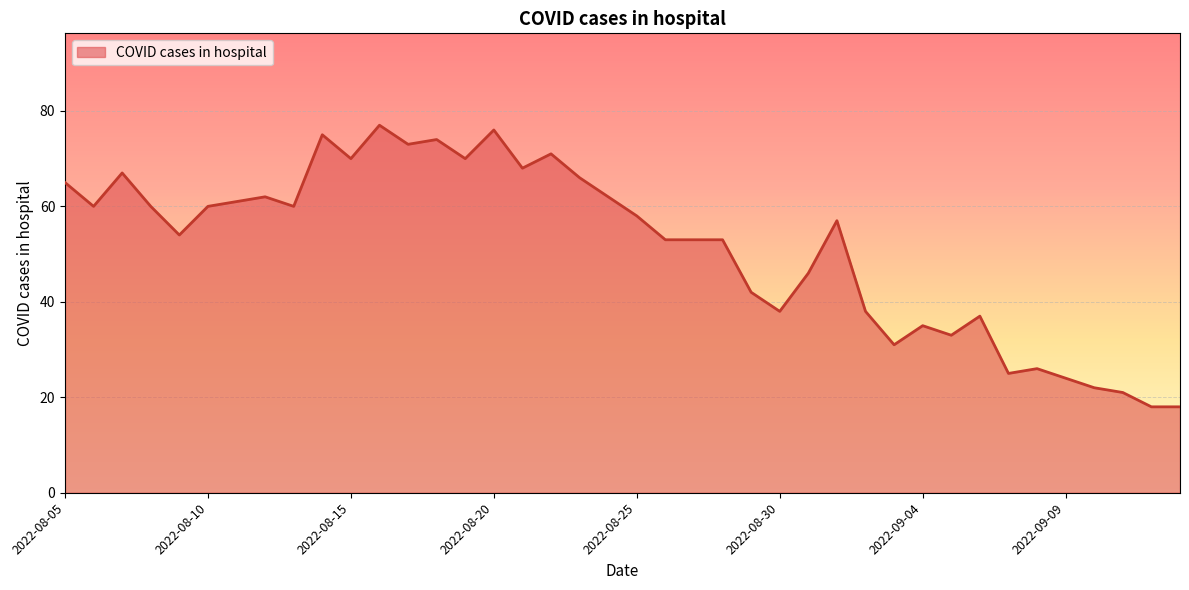

What is the minimum value shown in the chart?

18